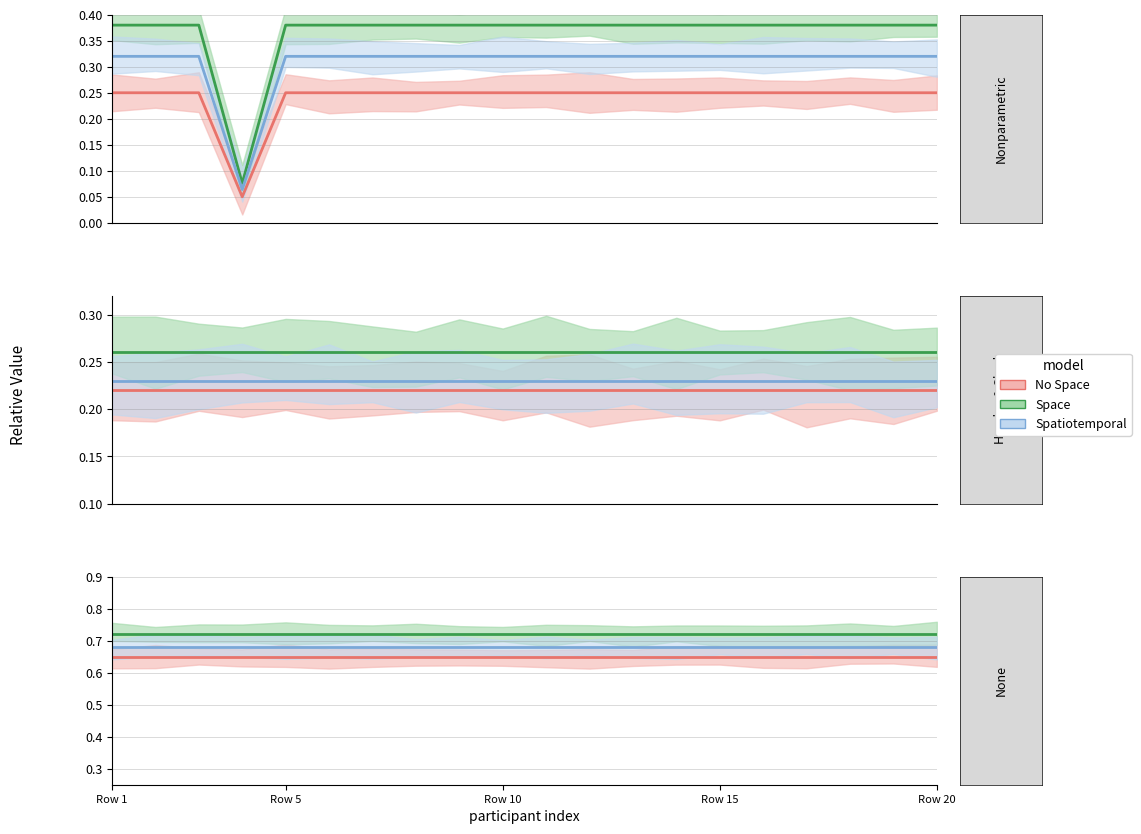

What is the highest value of the Space series?

0.7